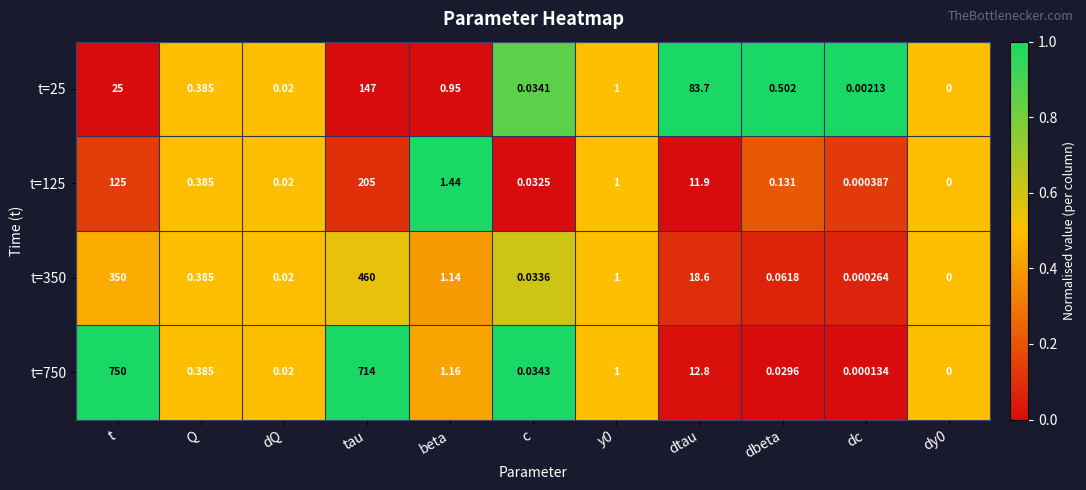

Count the number of data series in this chart.

4